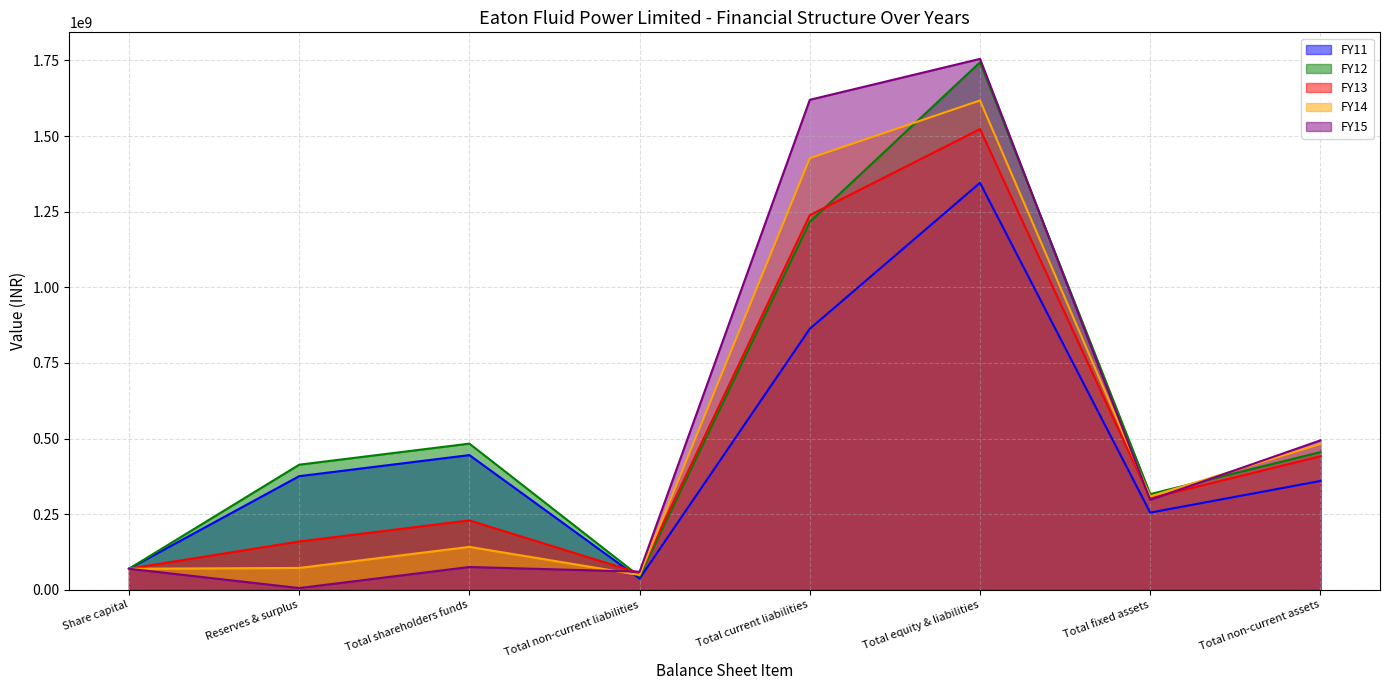

Where is the first local minimum for FY14?

Total non-current liabilities